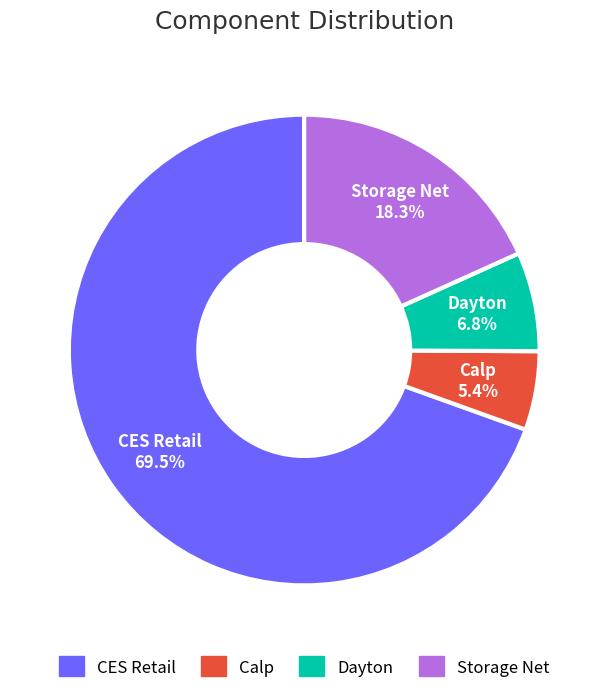

What percentage do CES Retail and Storage Net together represent?

87.8%